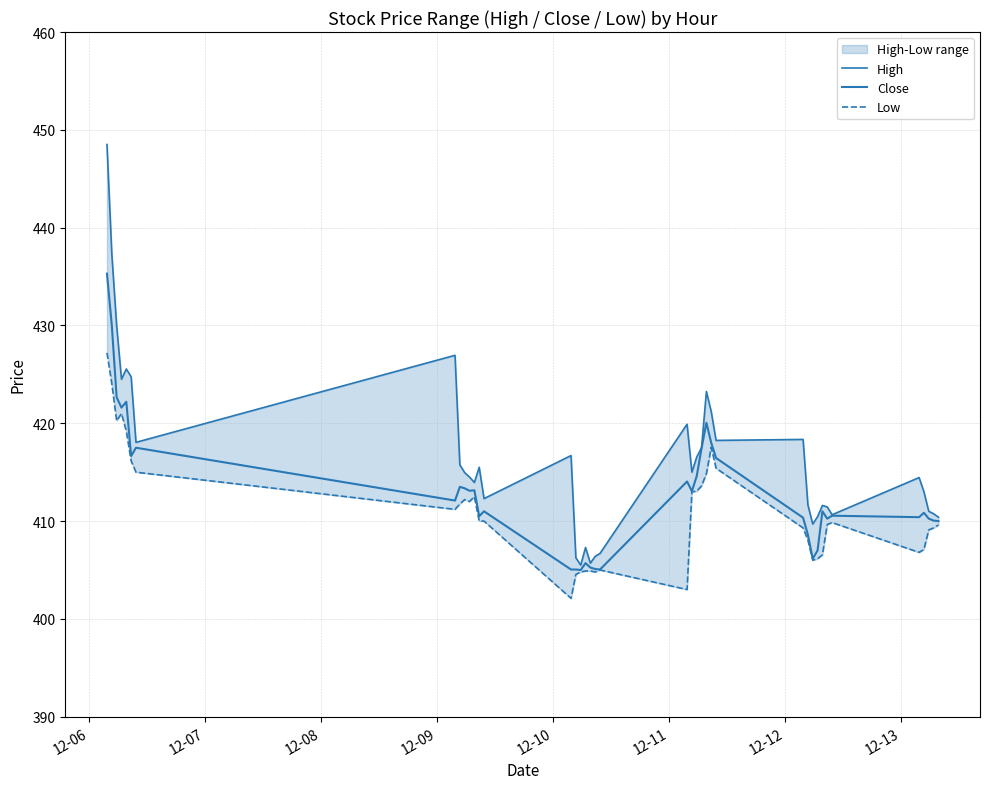

How many distinct data groups are displayed?

3